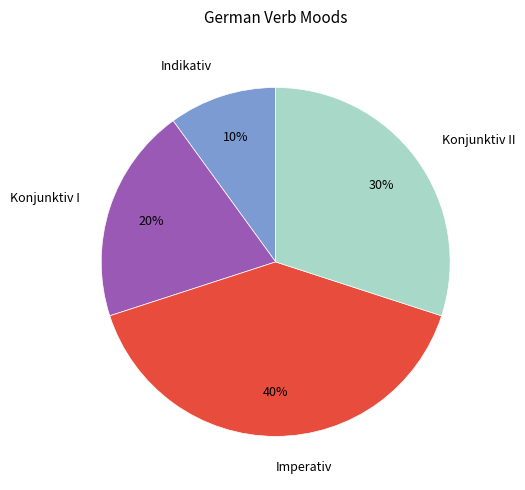

Approximately how many times larger is the value at Konjunktiv II compared to Indikativ?

3.0